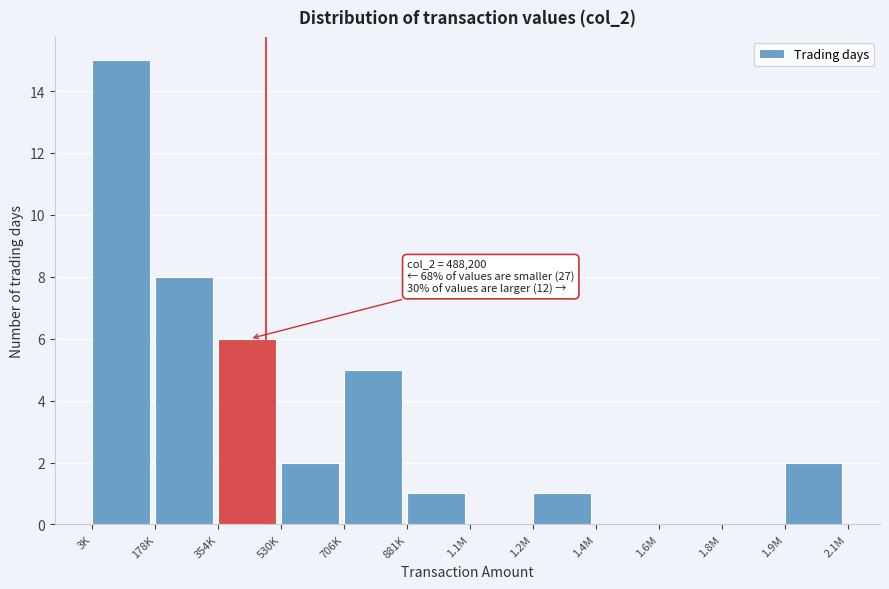

What is the sum of all values?

40